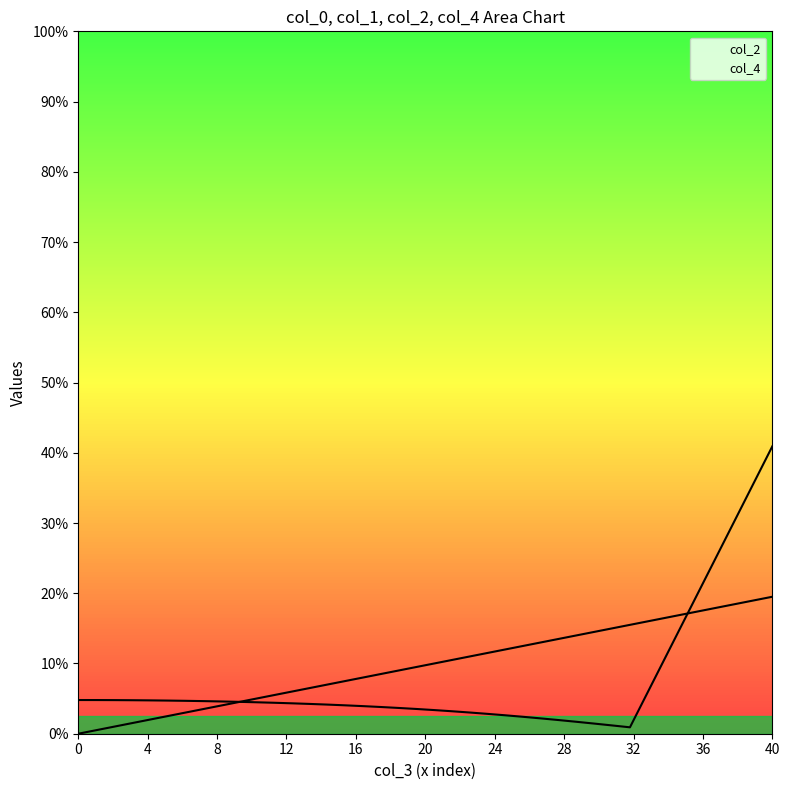

True or false: col_2 has a value of 0.8 at 14.

True